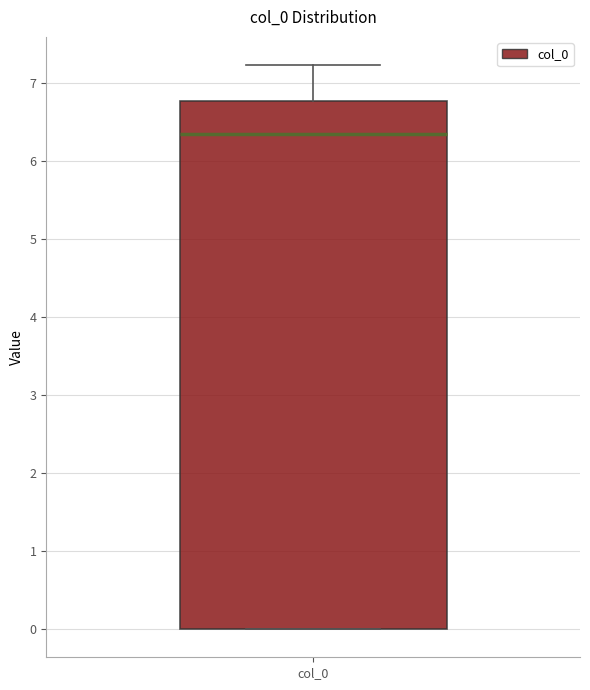

Read this box plot against the y-axis: the position of the median line, the range covered by the box, and the ends of both whiskers. The values are not printed on the chart, so give them approximately, as read against the axis.

median 6.4, box 0.0 to 6.8, whiskers 0.0 to 7.2